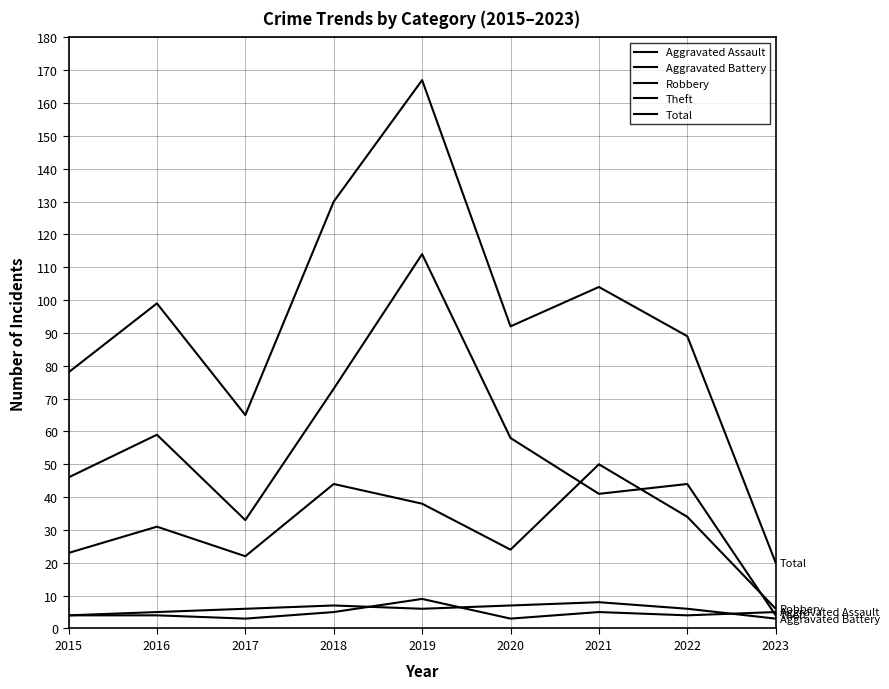

How many times do Aggravated Battery and Aggravated Assault cross each other?

3